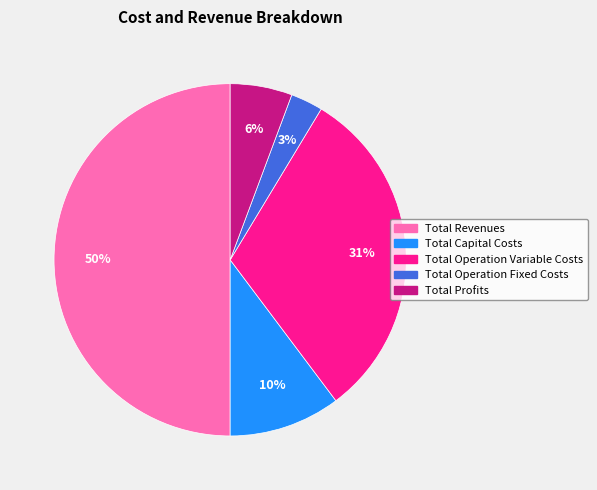

To the nearest percent, what percentage of the pie is Total Profits?

6%